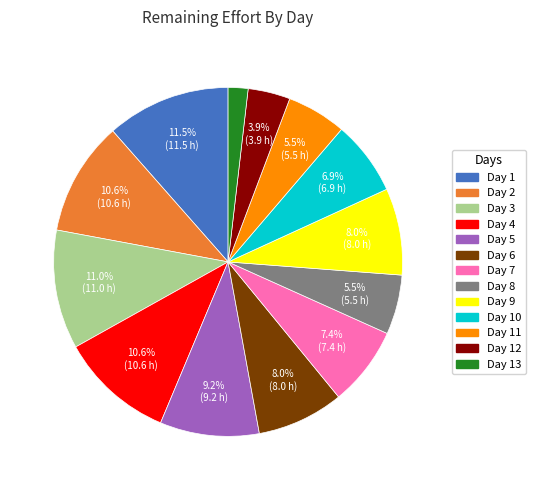

To the nearest percent, what portion does Day 7 represent?

7%